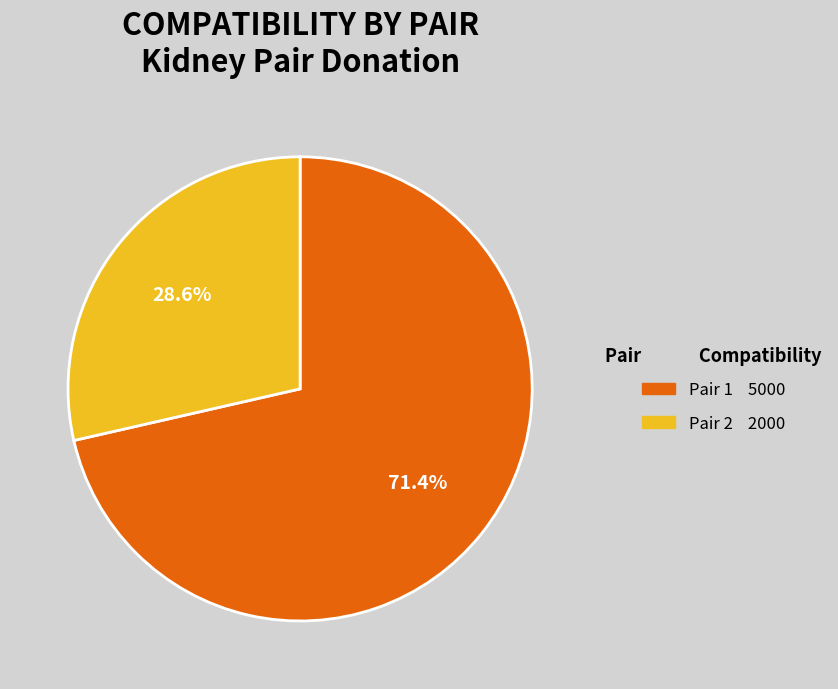

Which slice represents more than half of the pie?

Pair 1